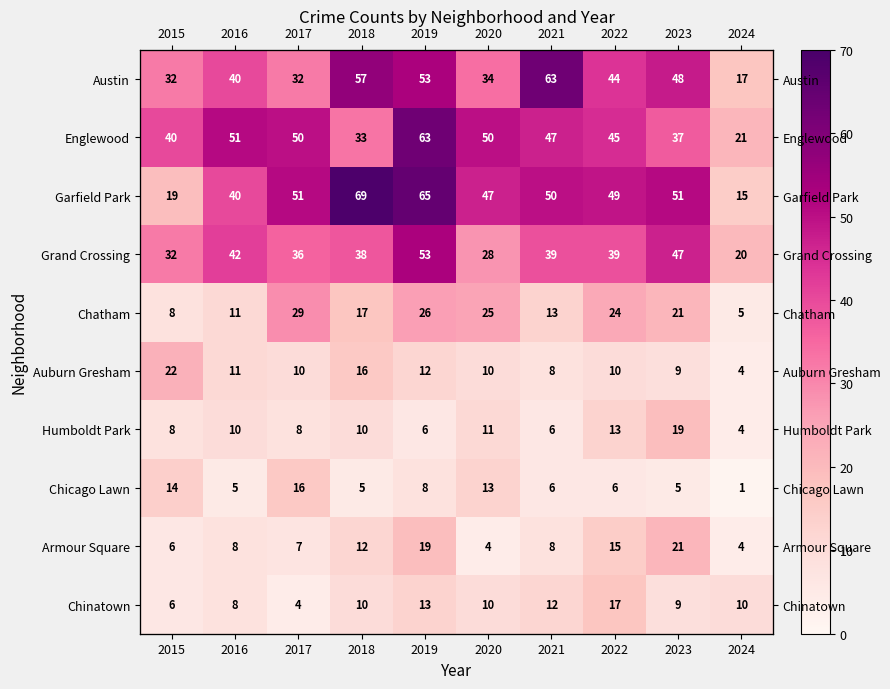

At how many categories does at least one series exceed 32?

9